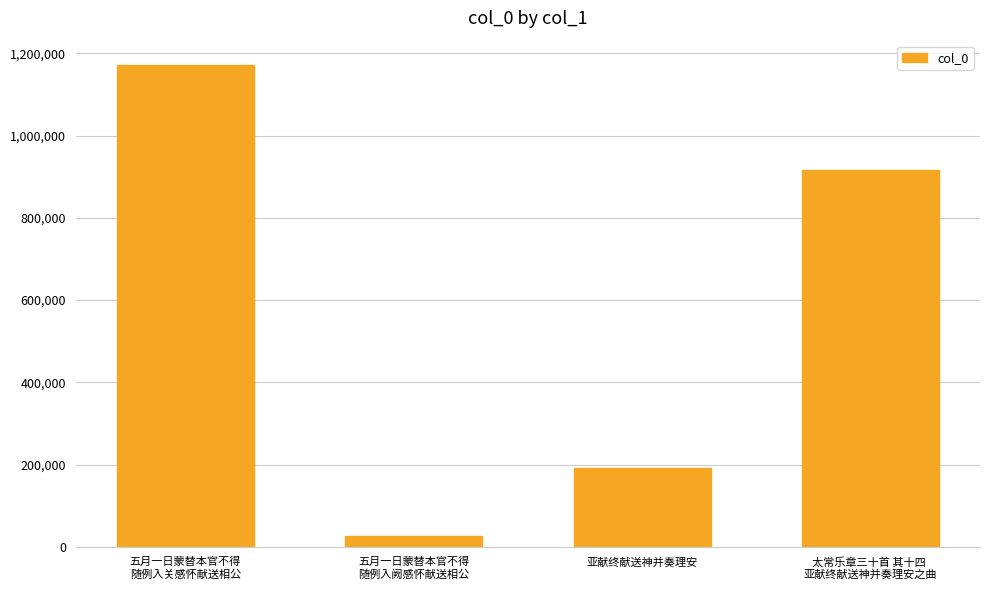

Which category has the highest value across all series?

五月一日蒙替本官不得
随例入关感怀献送相公